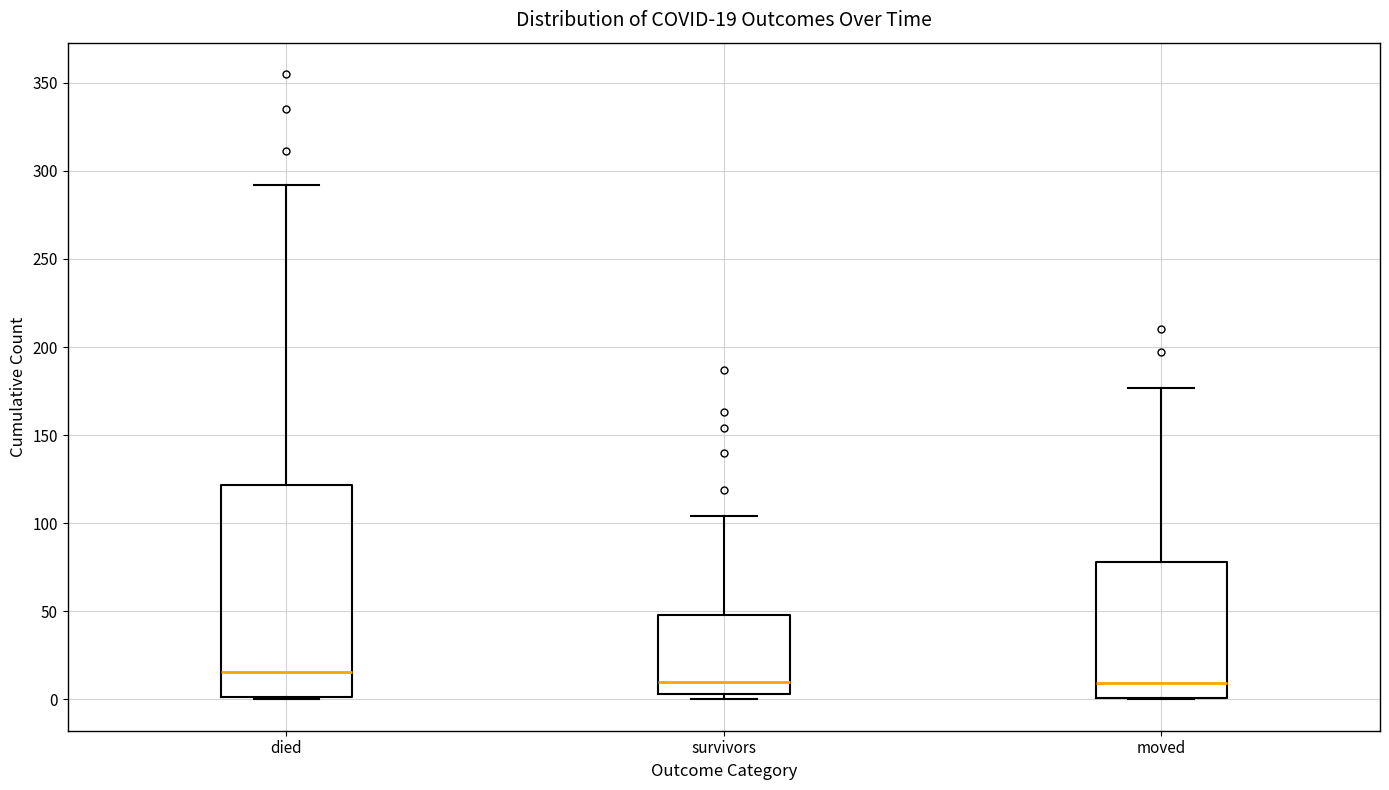

Which box's median line is the highest?

died